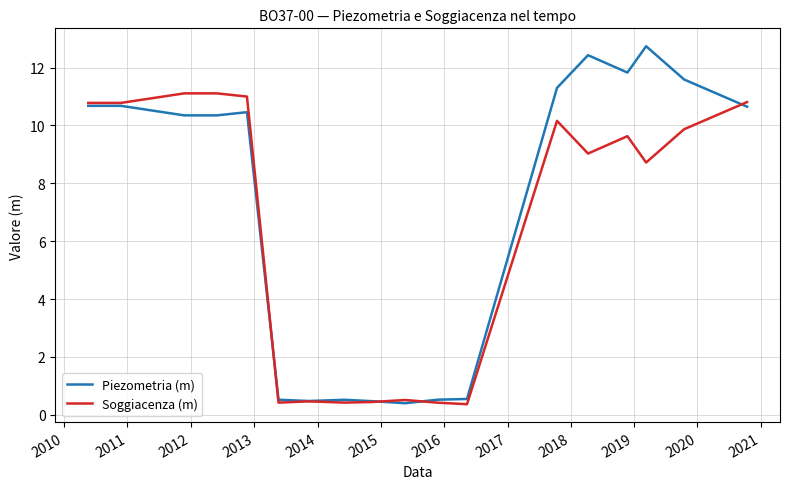

What is the smallest value displayed?

0.4